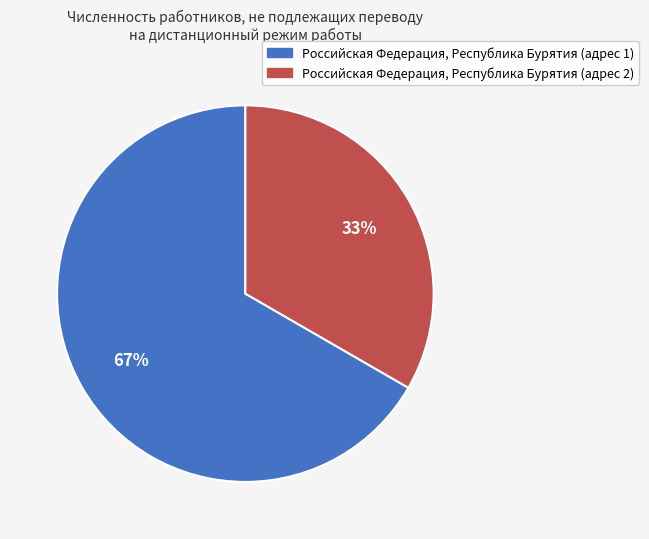

What is the ratio of the value at Российская Федерация, Республика Бурятия (адрес 2) to the value at Российская Федерация, Республика Бурятия (адрес 1)?

0.5